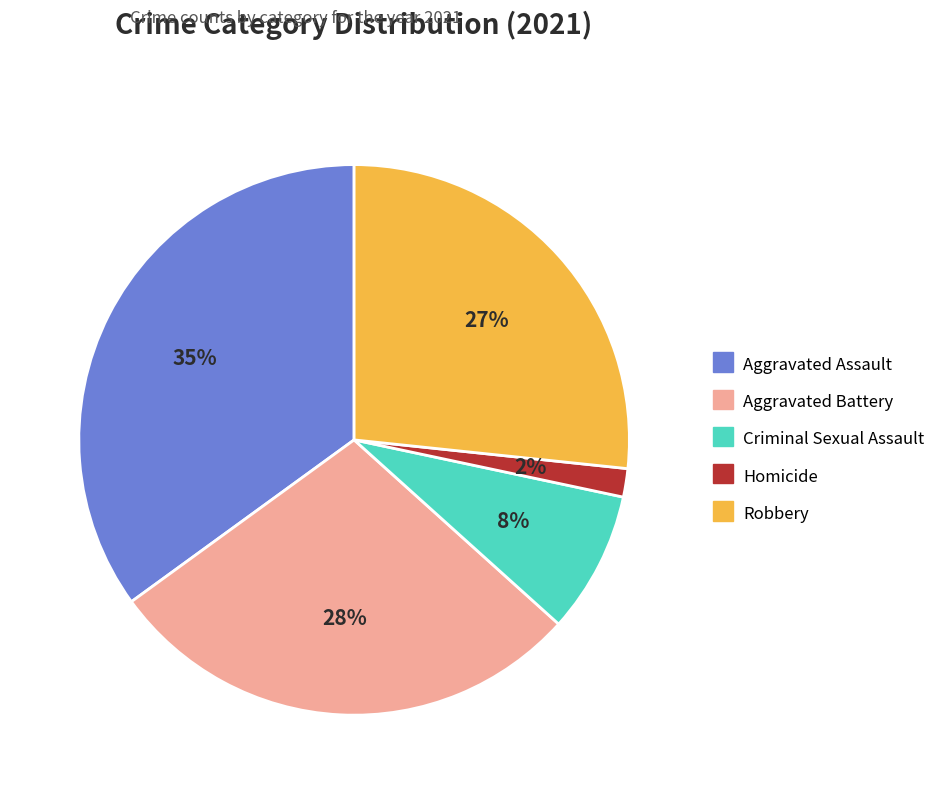

Which has a higher value, Aggravated Battery or Criminal Sexual Assault?

Aggravated Battery